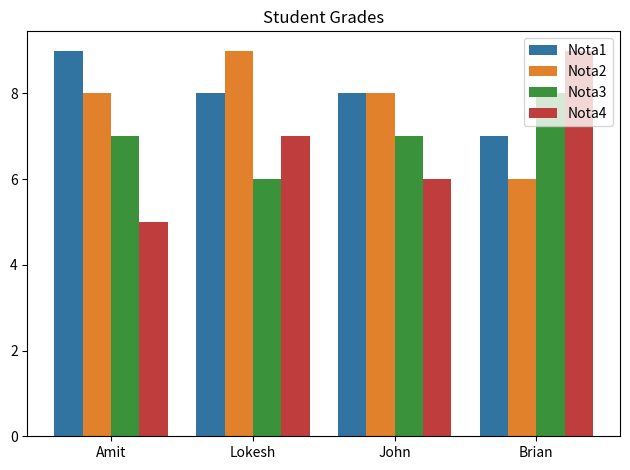

List the series in order of their overall mean, lowest first.

Nota4, Nota3, Nota2, Nota1